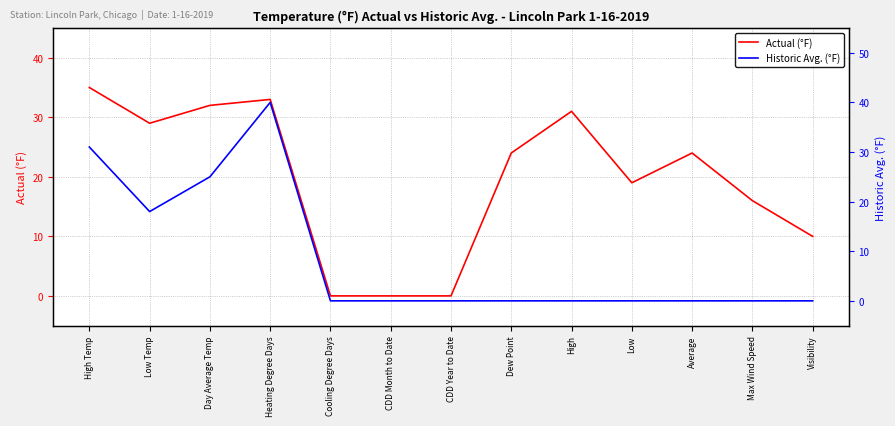

Rank the categories by Historic Avg. (°F) value from highest to lowest.

Heating Degree Days, High Temp, Day Average Temp, Low Temp, Cooling Degree Days, CDD Month to Date, CDD Year to Date, Dew Point, High, Low, Average, Max Wind Speed, Visibility